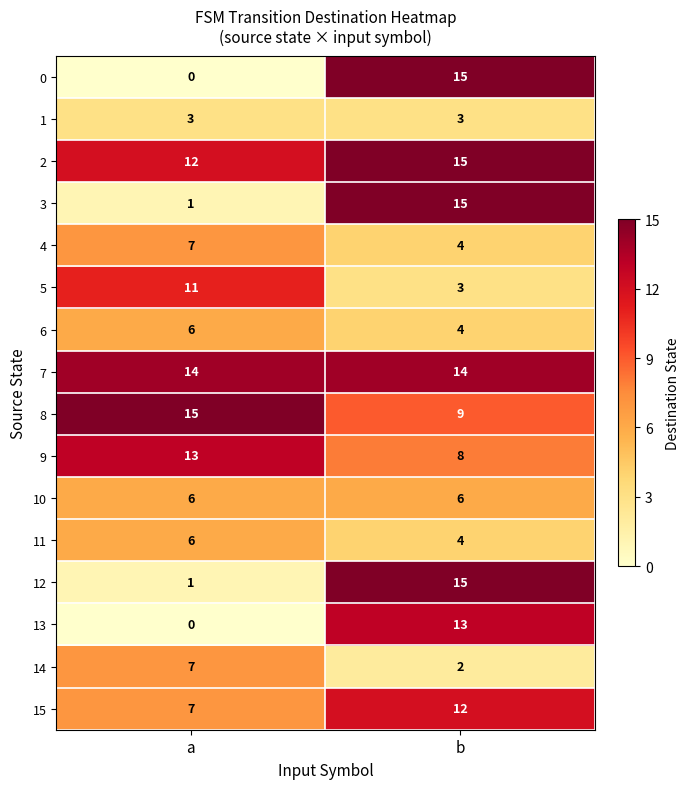

The 5 series shows 3 at b. True or false?

True